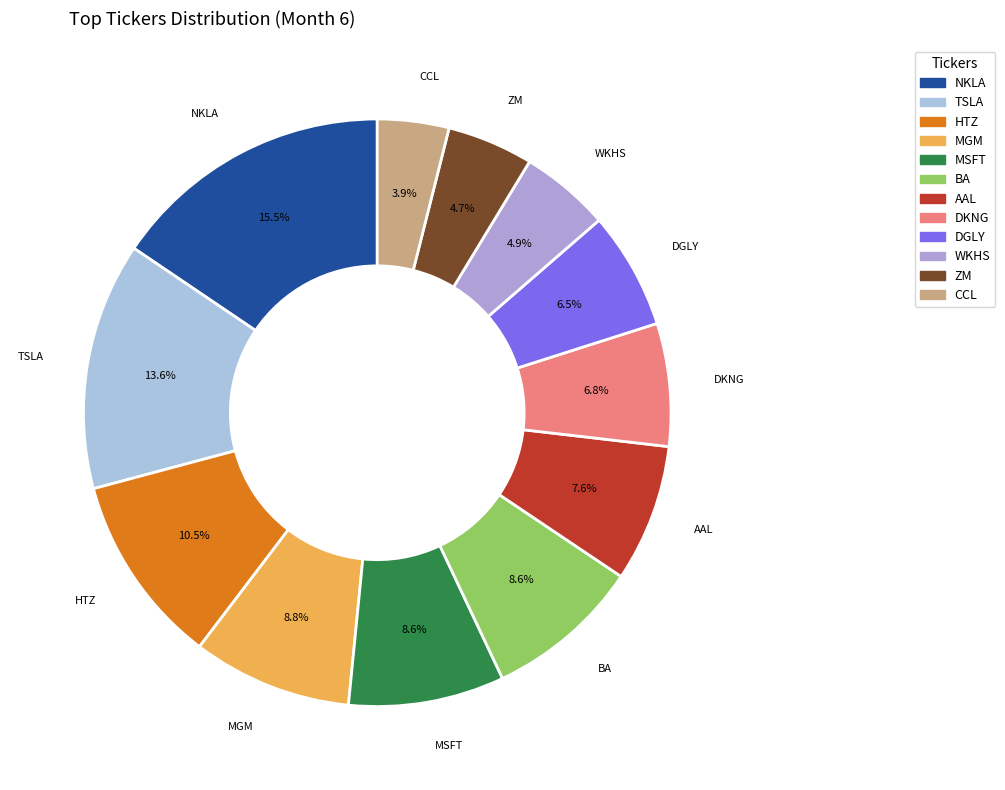

To the nearest percent, what percentage of the pie is TSLA?

14%